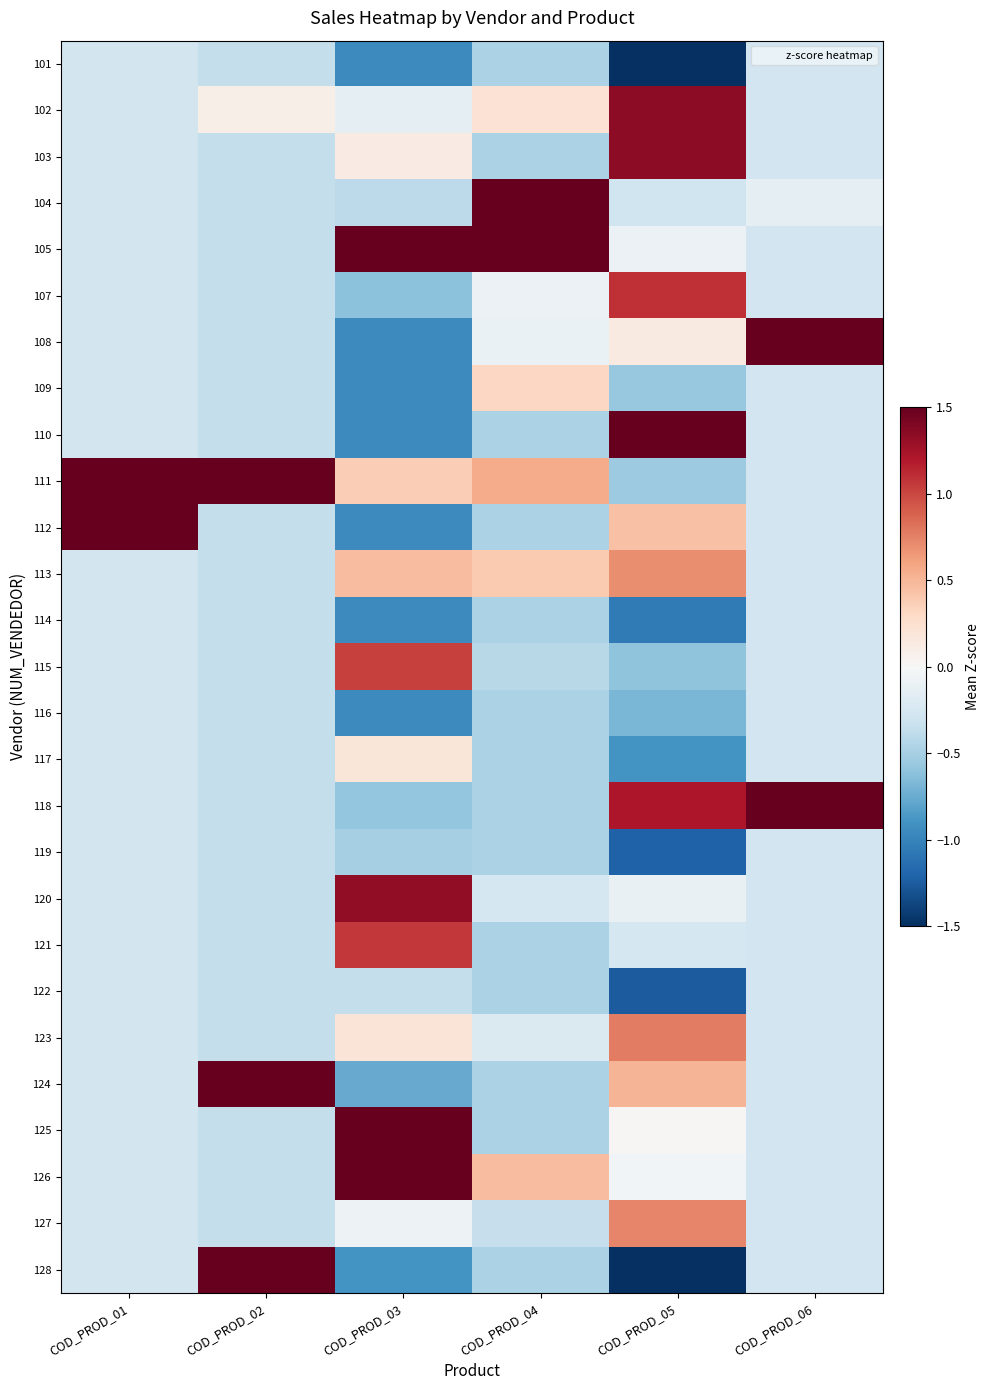

What is the spread (max minus min) of values at COD_PROD_05?

4.3